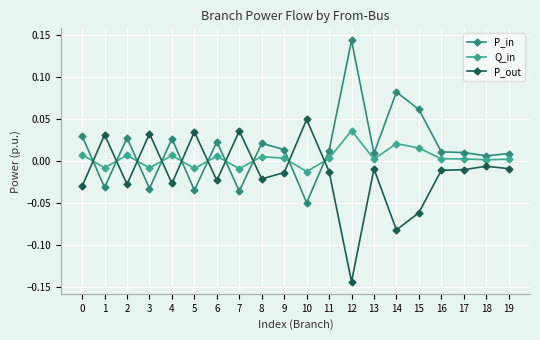

How many lines are shown in the chart?

3